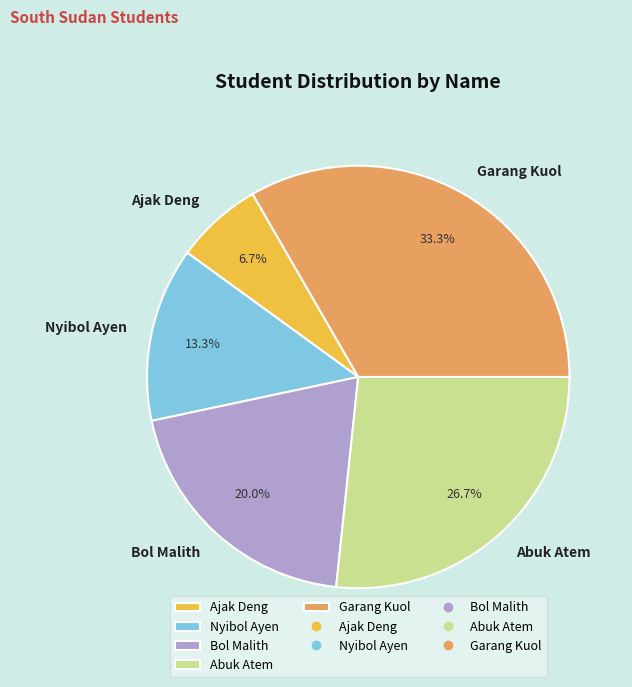

Which has a higher value, Nyibol Ayen or Ajak Deng?

Nyibol Ayen